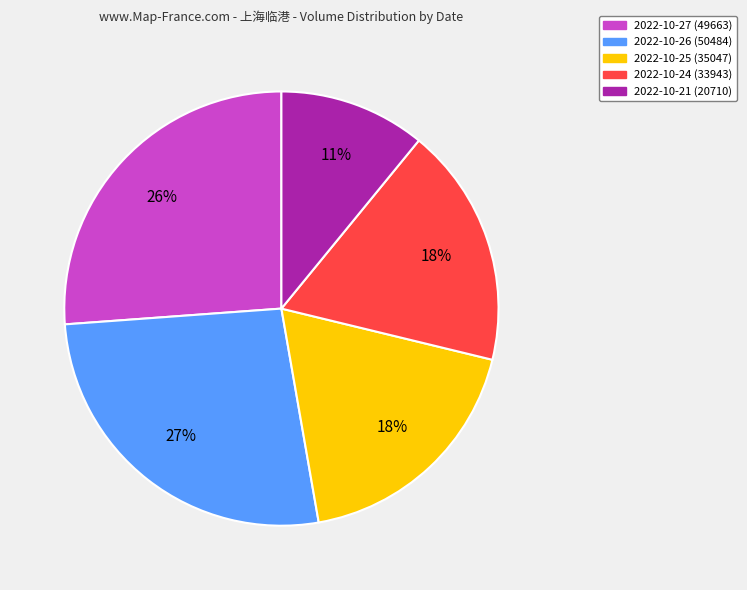

To the nearest percent, what percentage of the pie is 2022-10-24?

18%